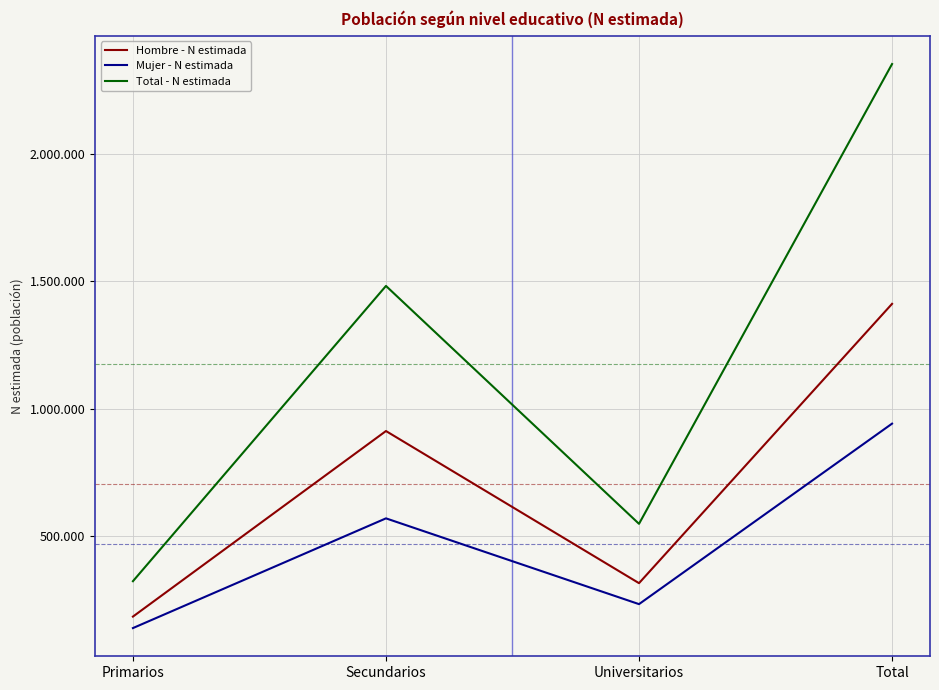

Reading left to right, extract all data points from this chart.

Hombre - N estimada: Primarios=184018	Secundarios=912449	Universitarios=315235	Total=1411702
Mujer - N estimada: Primarios=138917	Secundarios=569625	Universitarios=232913	Total=941455
Total - N estimada: Primarios=322935	Secundarios=1482074	Universitarios=548149	Total=2353157